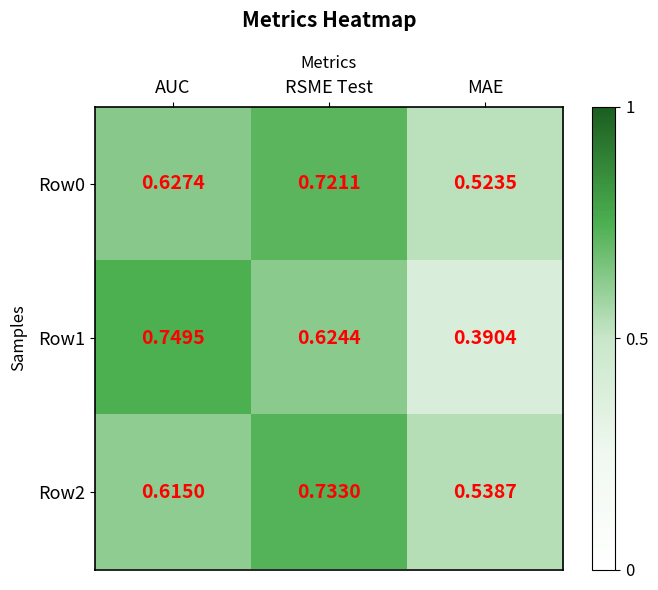

At how many categories does at least one series exceed 0?

3